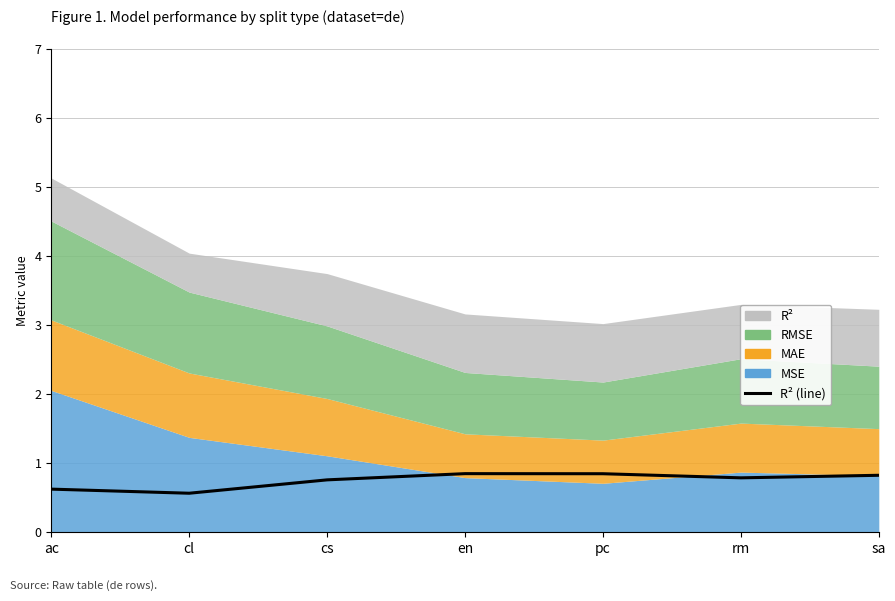

The chart shows a value of 0.4 at cl. True or false?

False